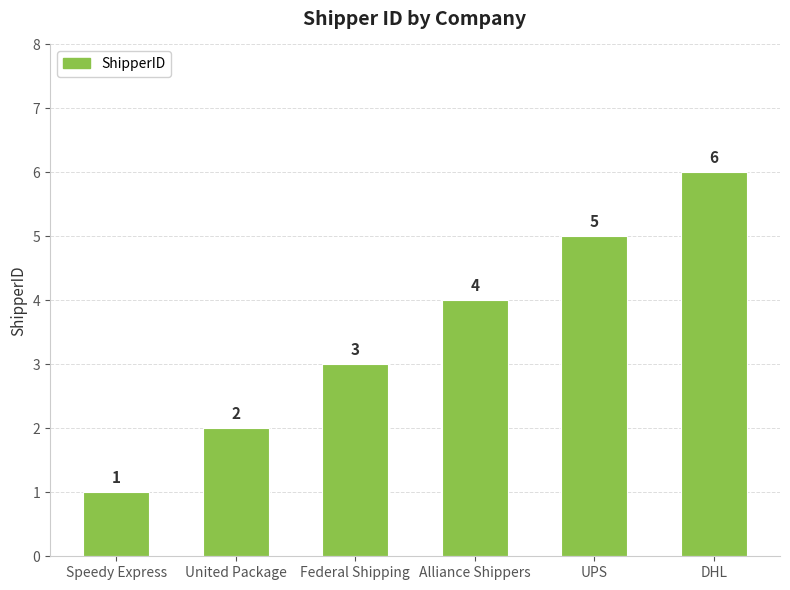

Are the bars grouped side by side (vs. stacked)?

No